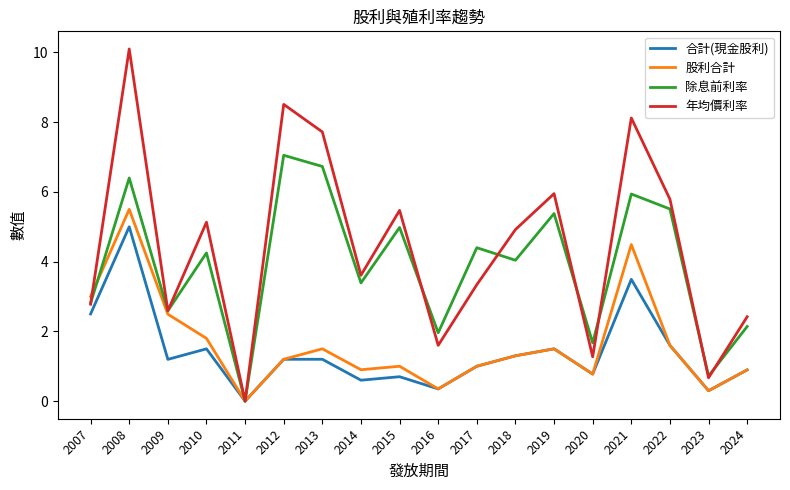

The value of 股利合計 at 2023 is 0.3. True or false?

True